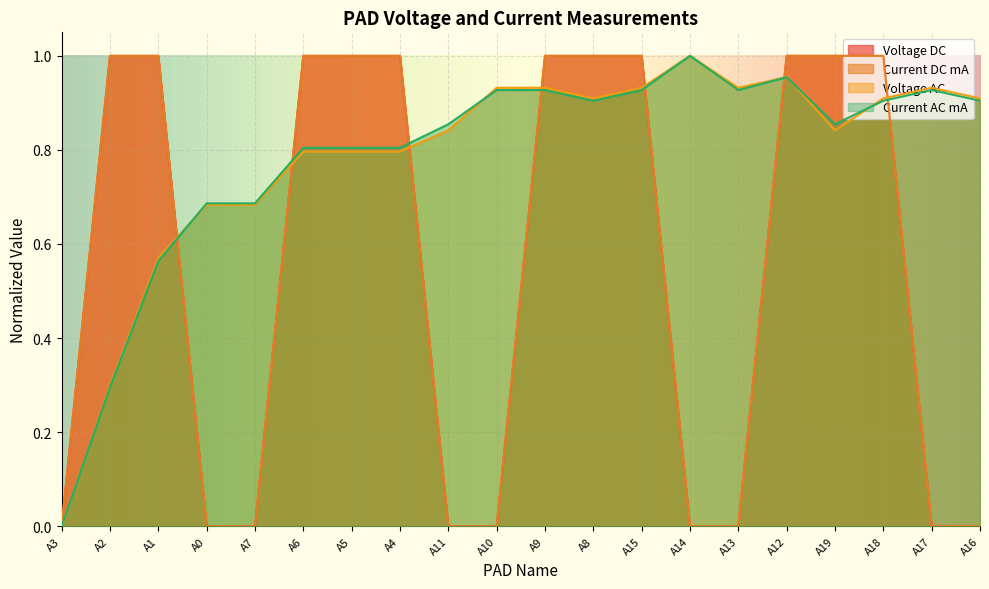

What is the approximate value of Voltage DC at A8?

1.0